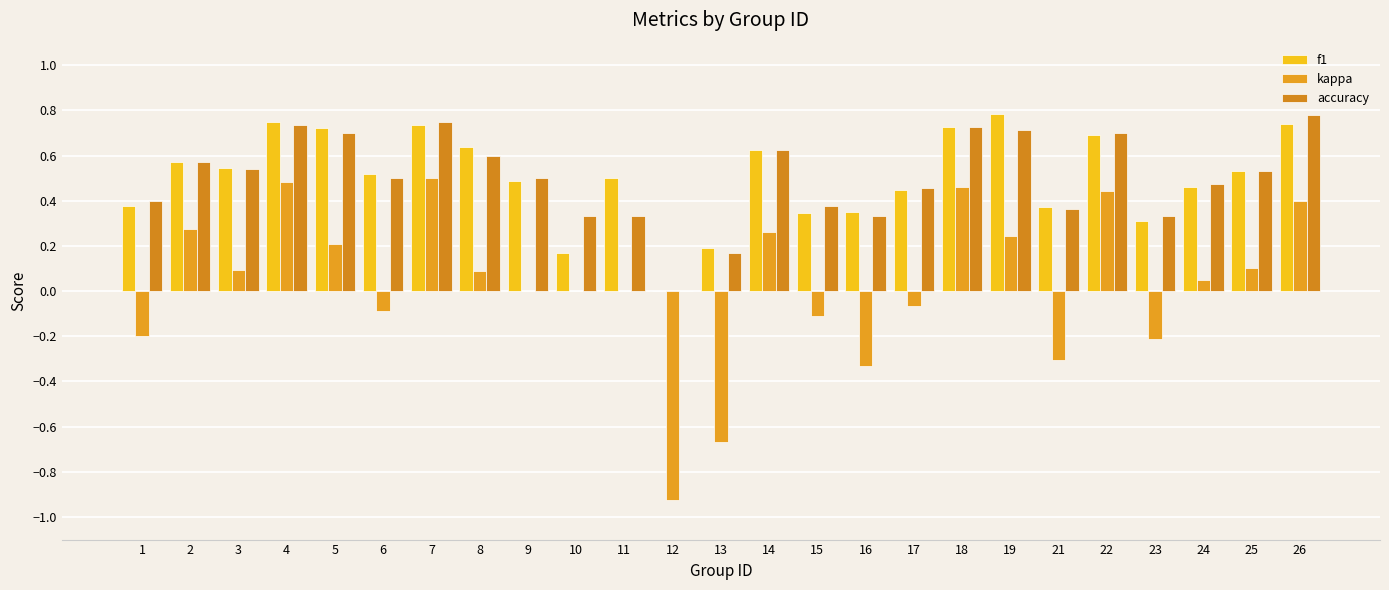

How many groups of bars are there?

25